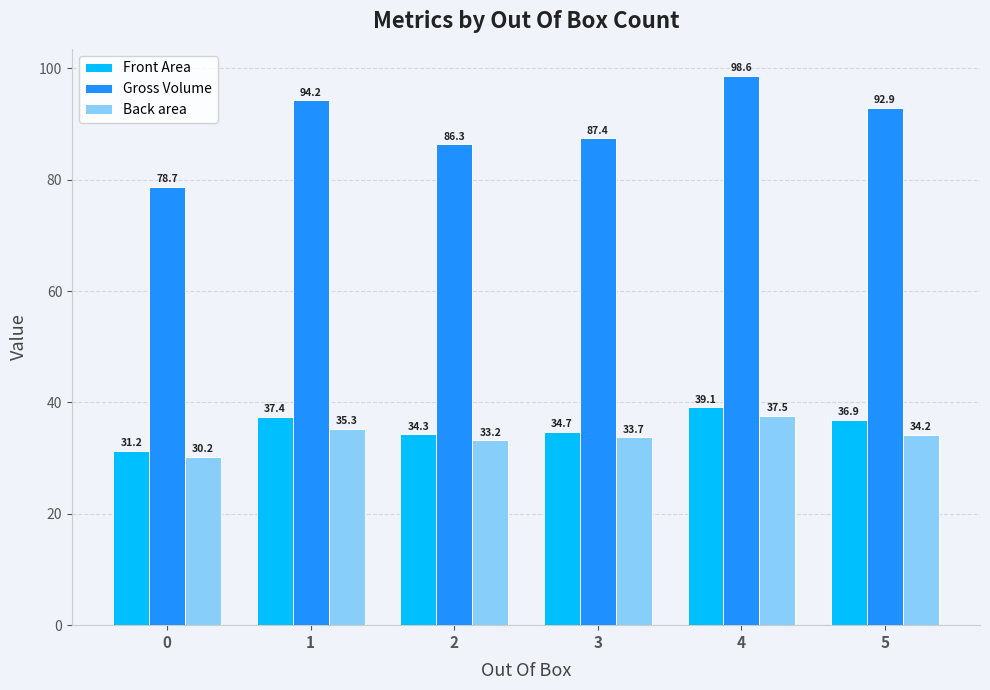

What is the minimum value for Back area?

30.2